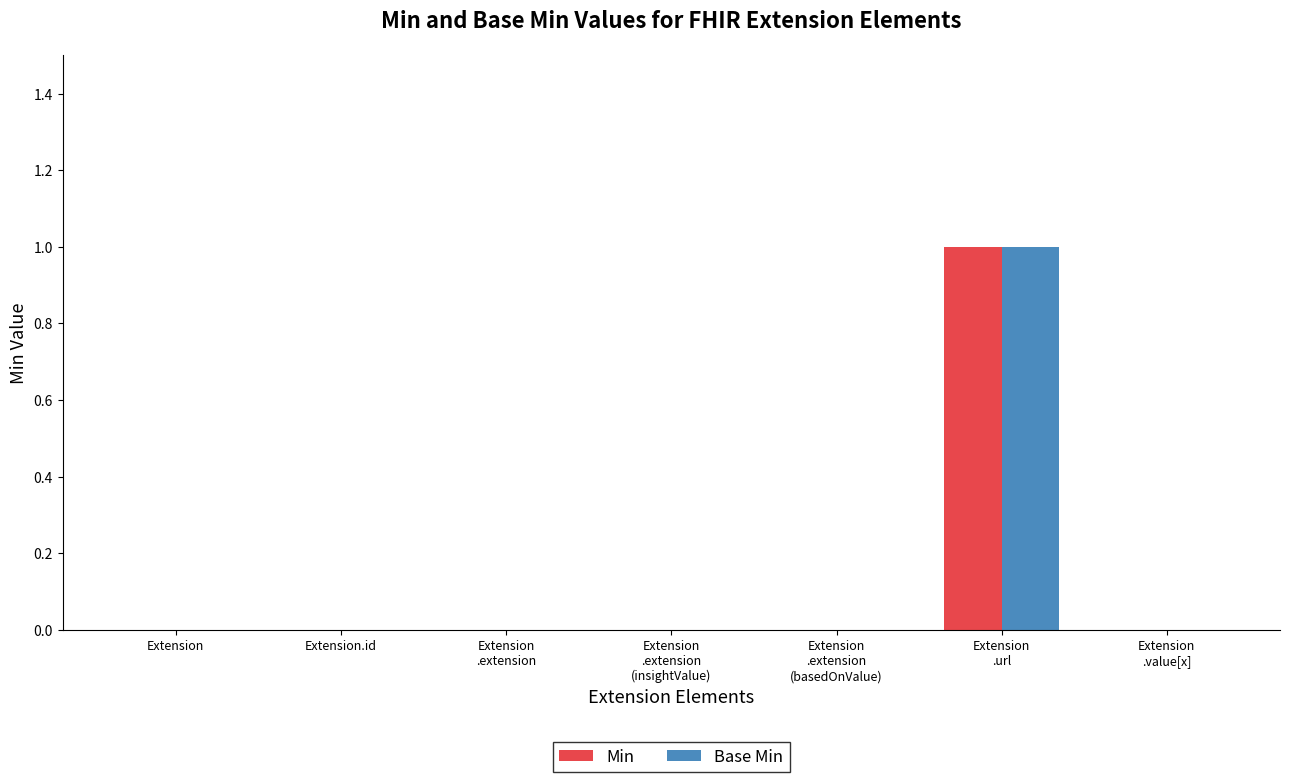

What are all the series names shown in the legend?

Min, Base Min